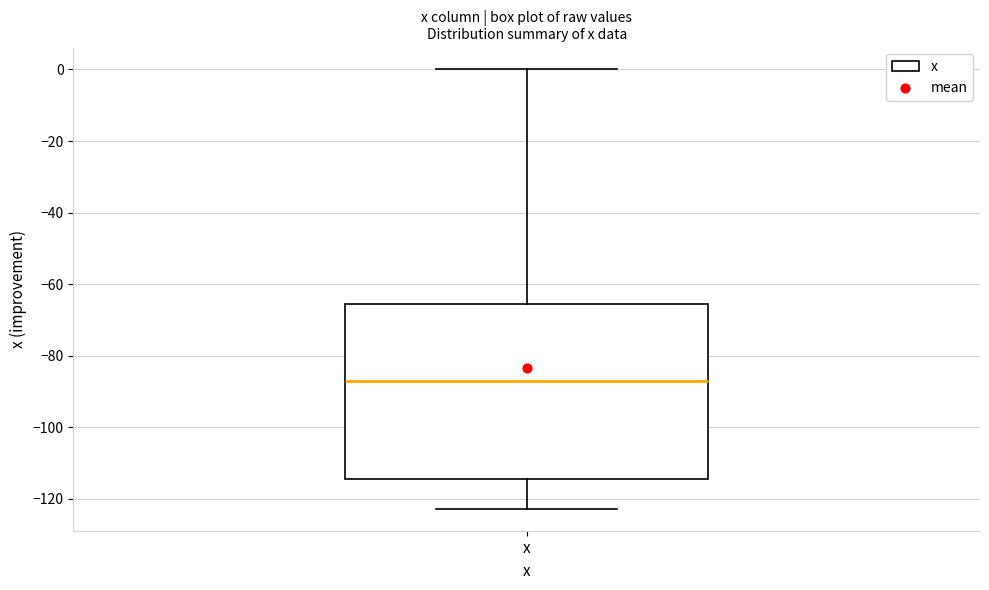

Transcribe this box plot: give where the median line is, the range the box spans, and where the two whiskers end, as read against the y-axis. The values are not printed on the chart, so give them approximately, as read against the axis.

median -88, box -114 to -66, whiskers -122 to 0